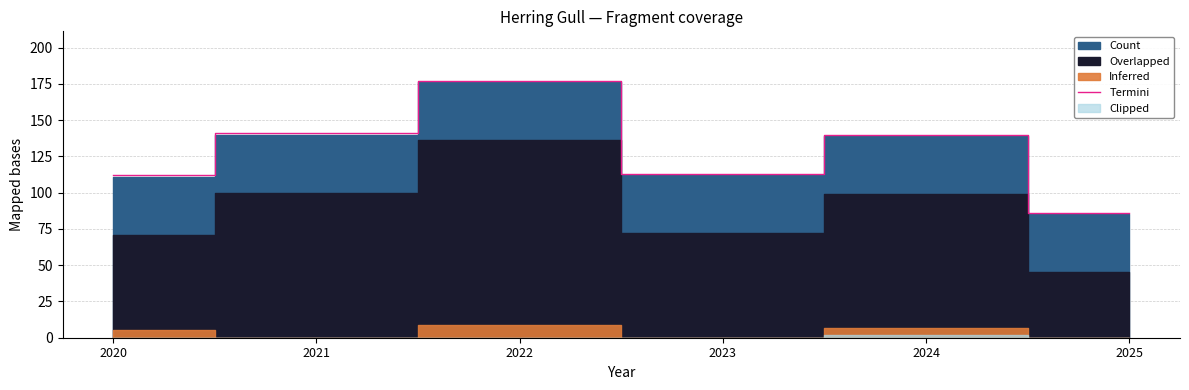

Rank the categories by value from lowest to highest.

2025, 2020, 2023, 2024, 2021, 2022